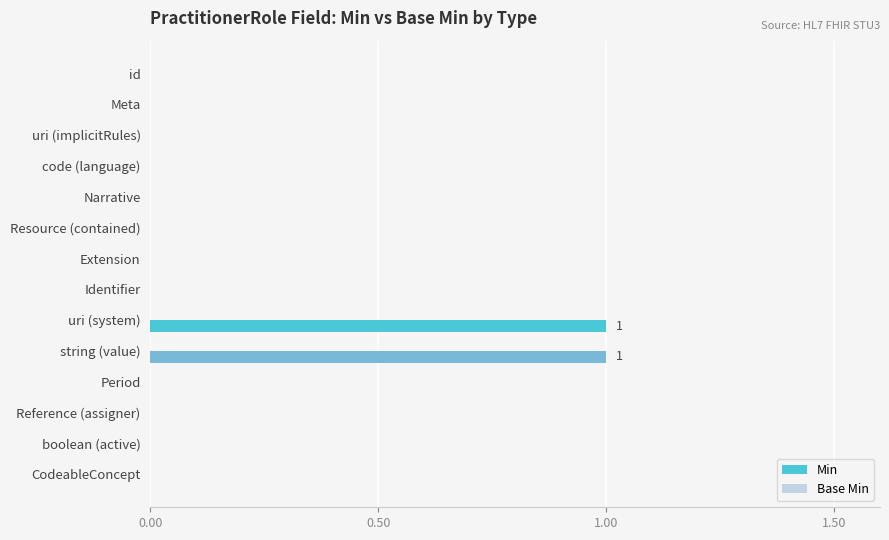

Reading top to bottom, what are all the values shown in this chart?

id=0	Meta=0	uri (implicitRules)=0	code (language)=0	Narrative=0	Resource (contained)=0	Extension=0	Identifier=0	uri (system)=1	string (value)=1	Period=0	Reference (assigner)=0	boolean (active)=0	CodeableConcept=0